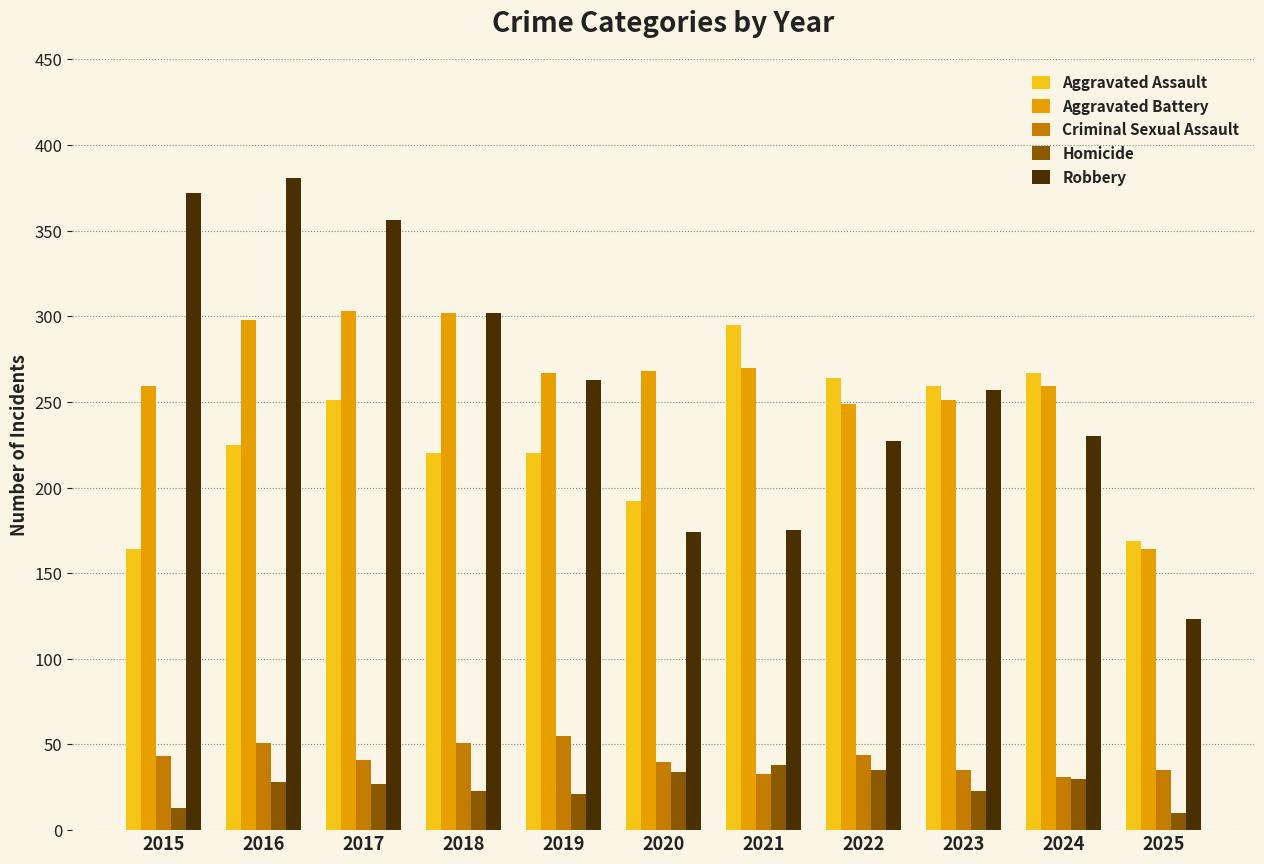

What is the difference between the maximum and minimum values in the Robbery series?

258